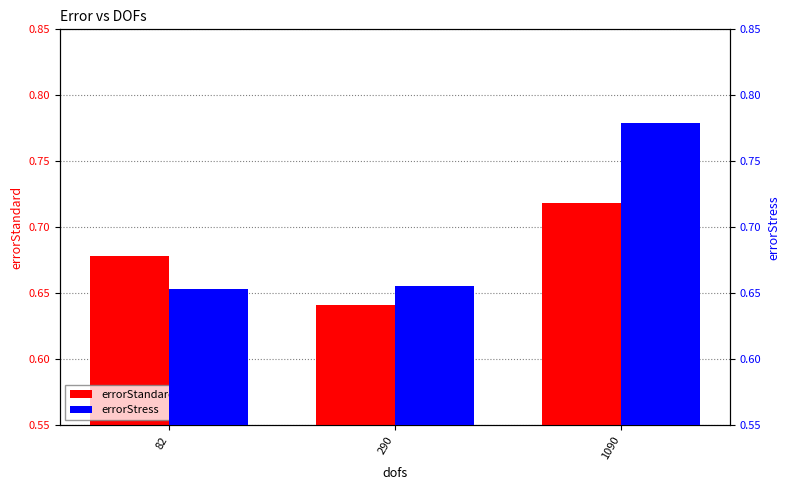

What is the maximum value for errorStandard?

0.7